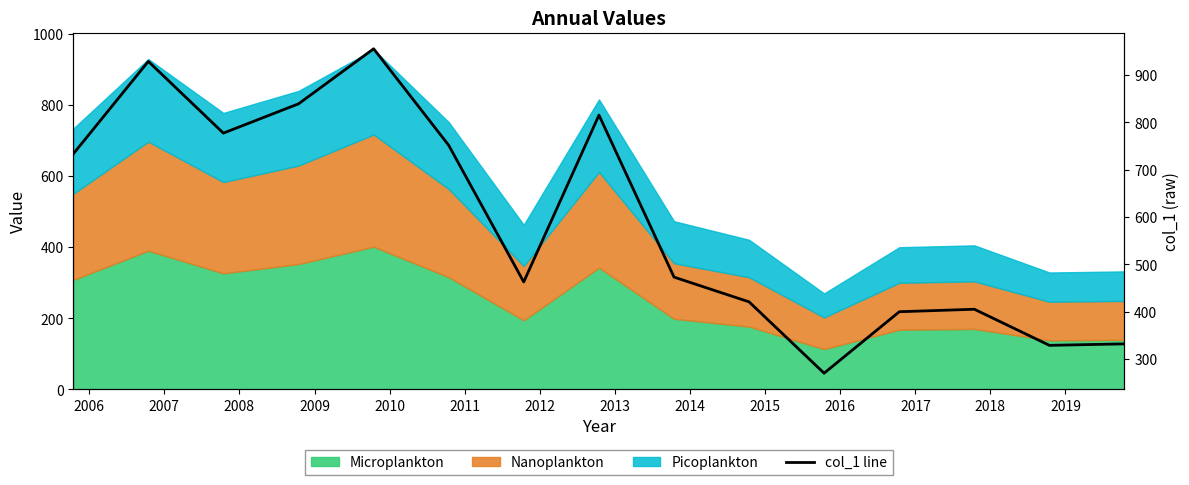

How many lines are shown in the chart?

1